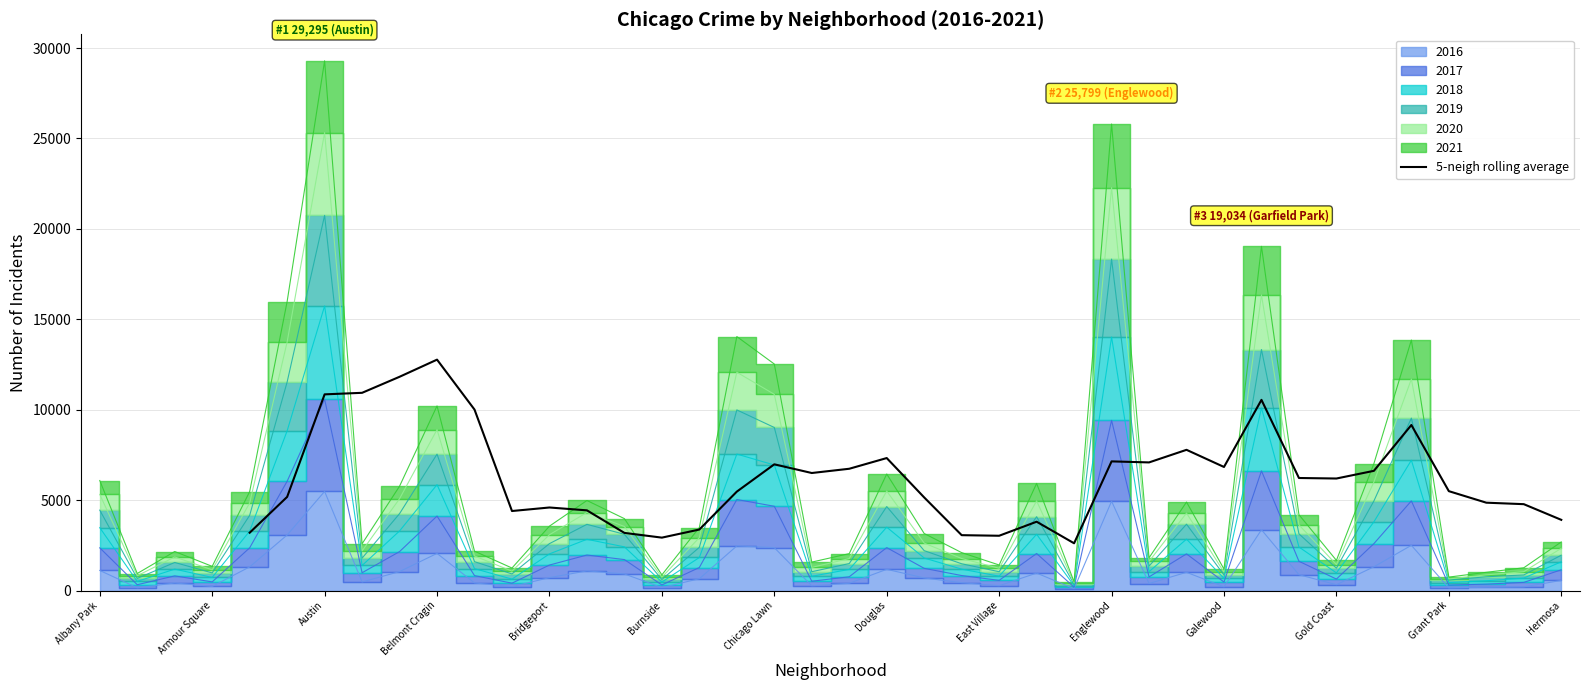

What is the minimum value for 5-neigh rolling average?

2612.8